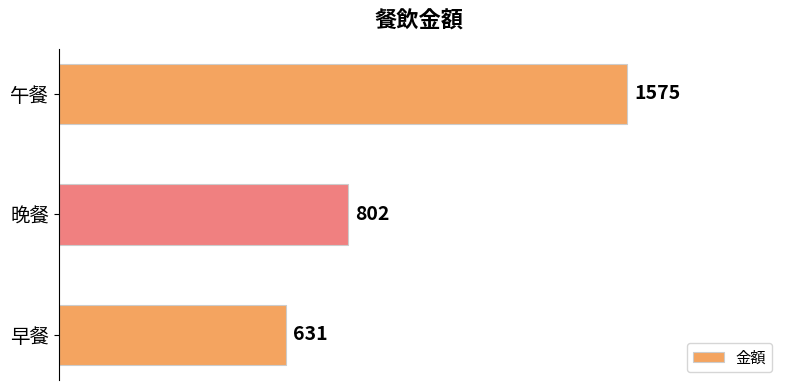

Reading top to bottom, extract all data points from this chart.

午餐=1575	晚餐=802	早餐=631